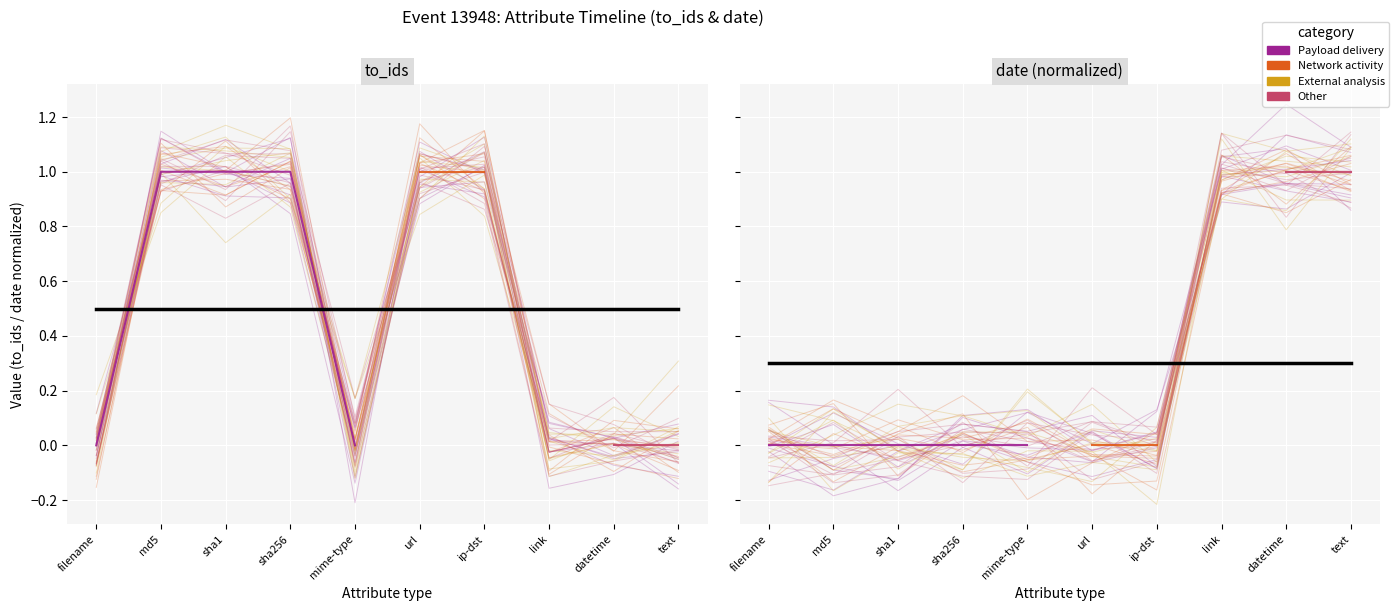

Which has a higher value, datetime or sha1?

datetime